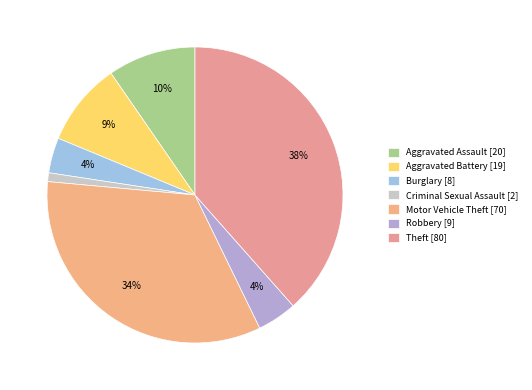

Is there a majority slice in this chart?

No